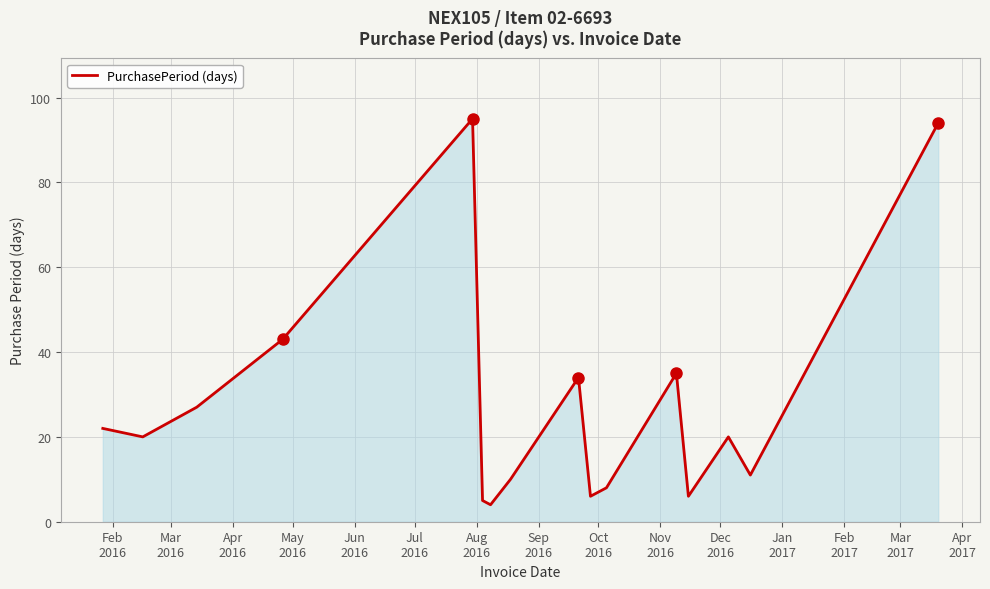

What is the difference between the second highest and minimum values?

90